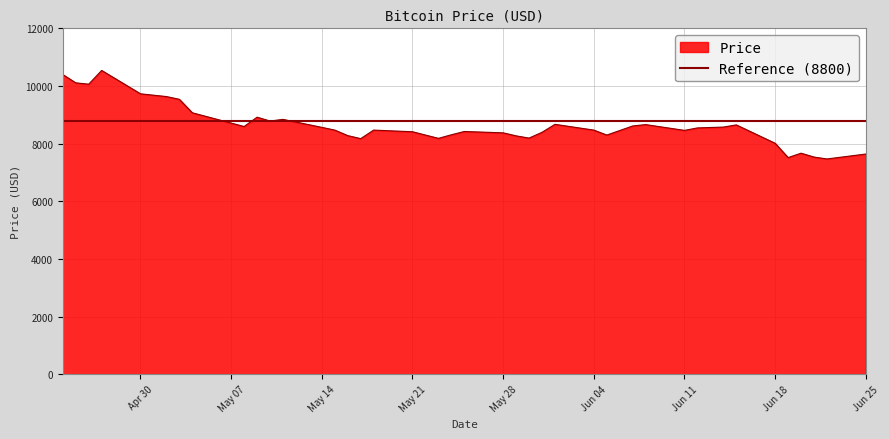

How many lines are shown in the chart?

1